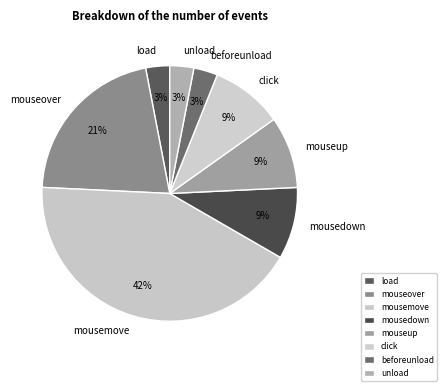

Do mouseover and click together represent more than half of the pie?

No